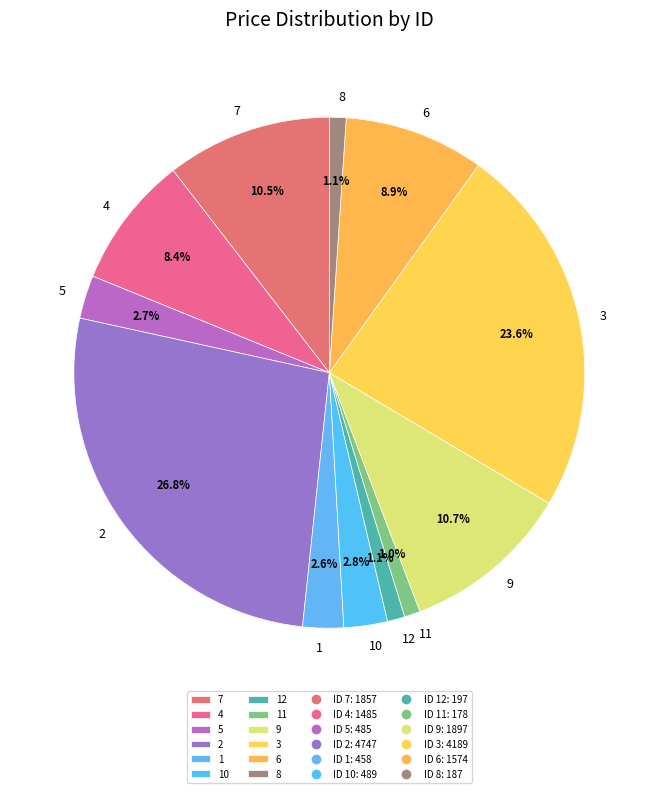

What percentage is NOT represented by 9?

89.3%